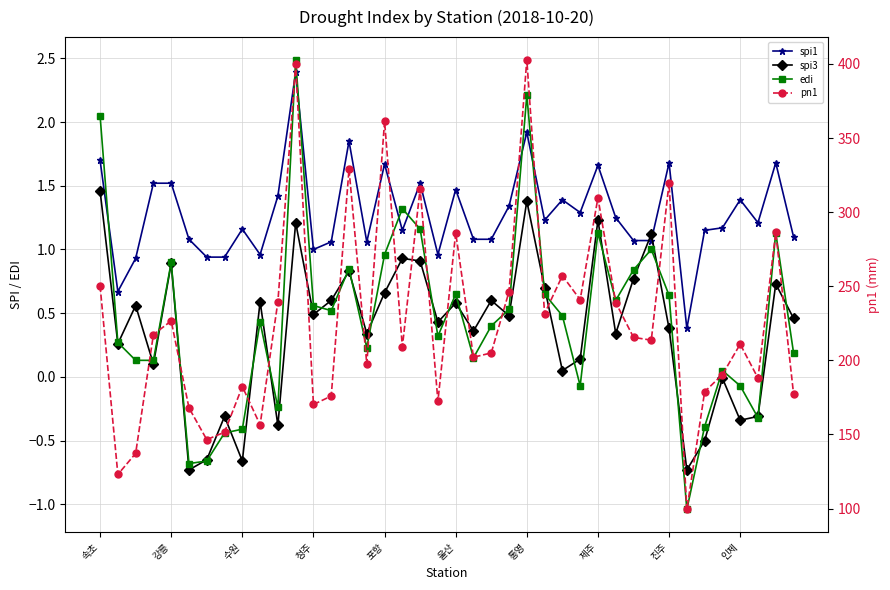

What is the label of the 30th point from the left?

29